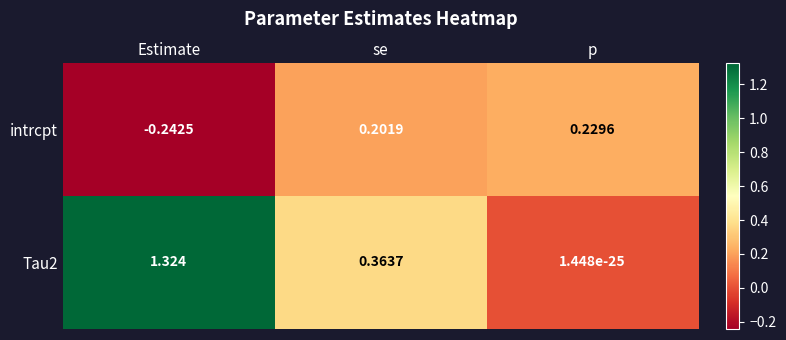

Is the value of Tau2 at Estimate greater than the value of intrcpt at Estimate?

Yes